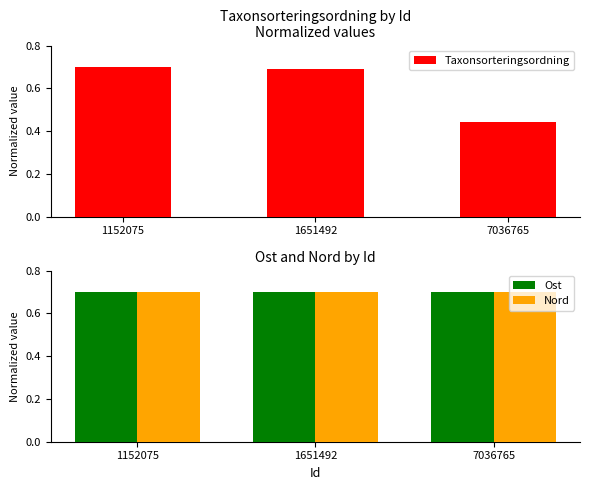

Rank the series by their maximum value, from highest to lowest.

Taxonsorteringsordning, Ost, Nord